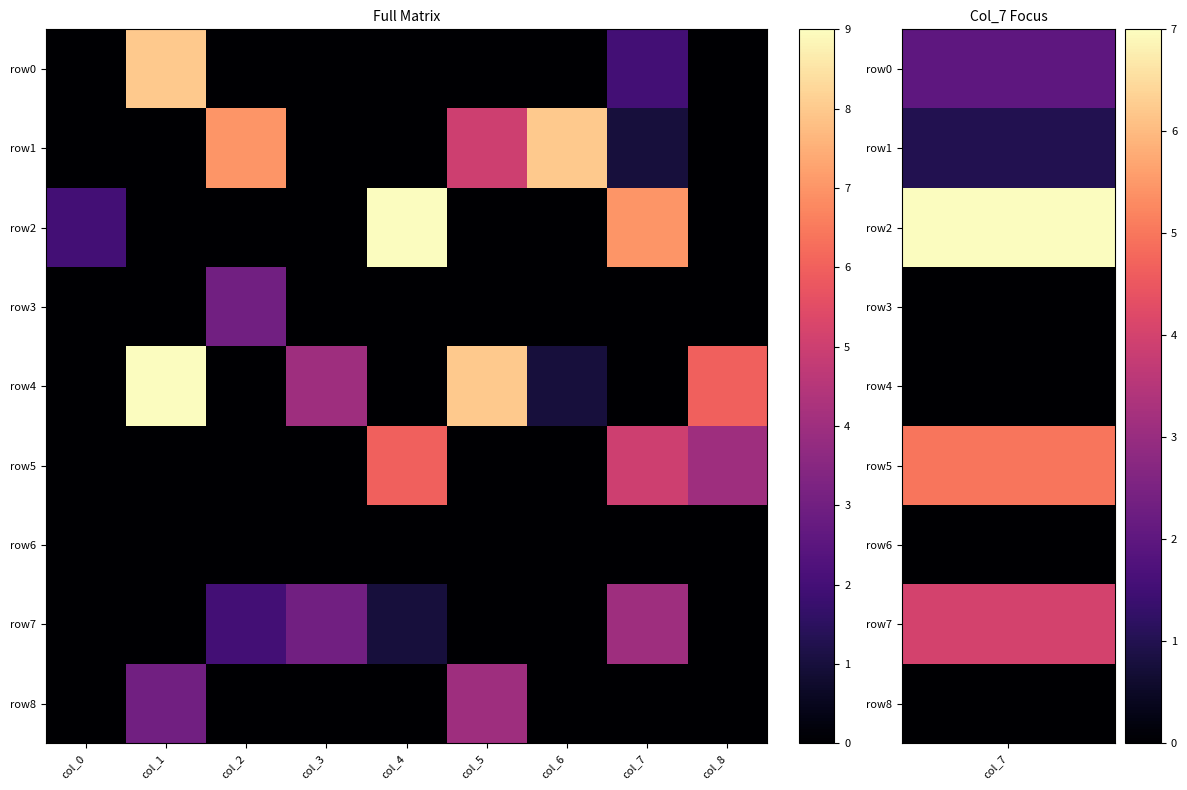

Reading left to right, what are all the values shown in this chart?

row0: col_0=0	col_1=8	col_2=0	col_3=0	col_4=0	col_5=0	col_6=0	col_7=2	col_8=0
row1: col_0=0	col_1=0	col_2=7	col_3=0	col_4=0	col_5=5	col_6=8	col_7=1	col_8=0
row2: col_0=2	col_1=0	col_2=0	col_3=0	col_4=9	col_5=0	col_6=0	col_7=7	col_8=0
row3: col_0=0	col_1=0	col_2=3	col_3=0	col_4=0	col_5=0	col_6=0	col_7=0	col_8=0
row4: col_0=0	col_1=9	col_2=0	col_3=4	col_4=0	col_5=8	col_6=1	col_7=0	col_8=6
row5: col_0=0	col_1=0	col_2=0	col_3=0	col_4=6	col_5=0	col_6=0	col_7=5	col_8=4
row6: col_0=0	col_1=0	col_2=0	col_3=0	col_4=0	col_5=0	col_6=0	col_7=0	col_8=0
row7: col_0=0	col_1=0	col_2=2	col_3=3	col_4=1	col_5=0	col_6=0	col_7=4	col_8=0
row8: col_0=0	col_1=3	col_2=0	col_3=0	col_4=0	col_5=4	col_6=0	col_7=0	col_8=0